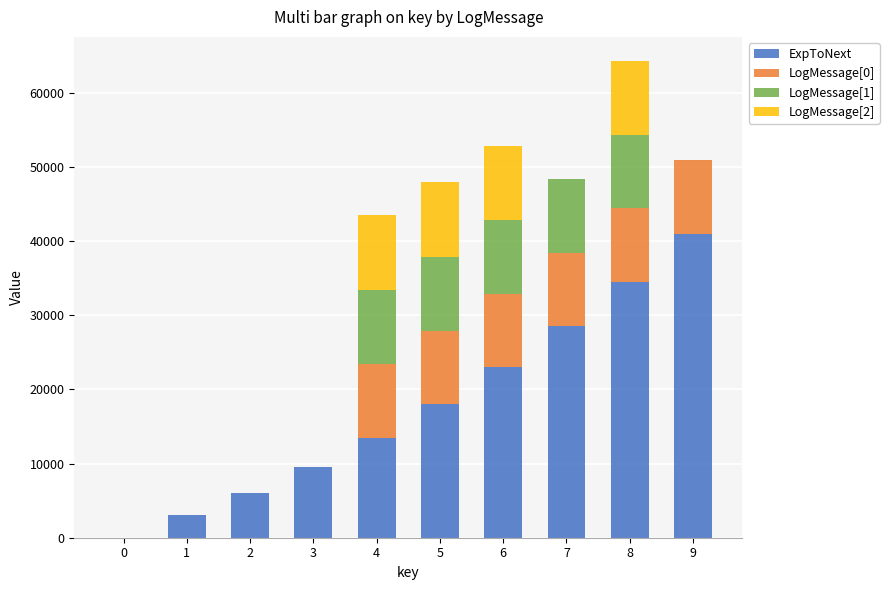

At which category is the sum across all series the highest?

8